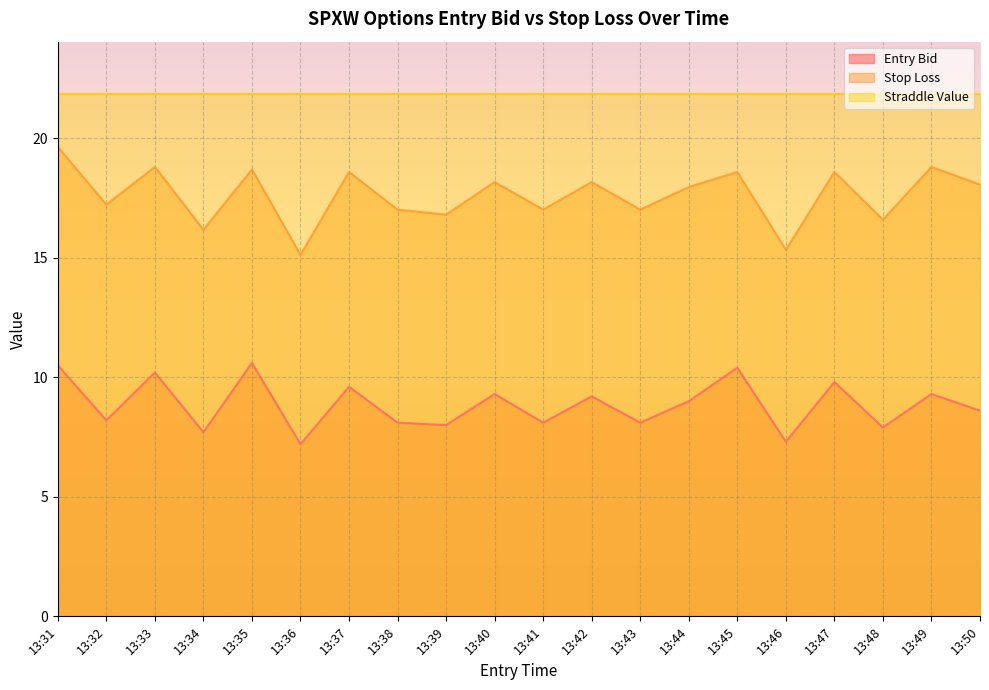

Between 13:35 and 13:47, which series saw the biggest shift?

Entry Bid